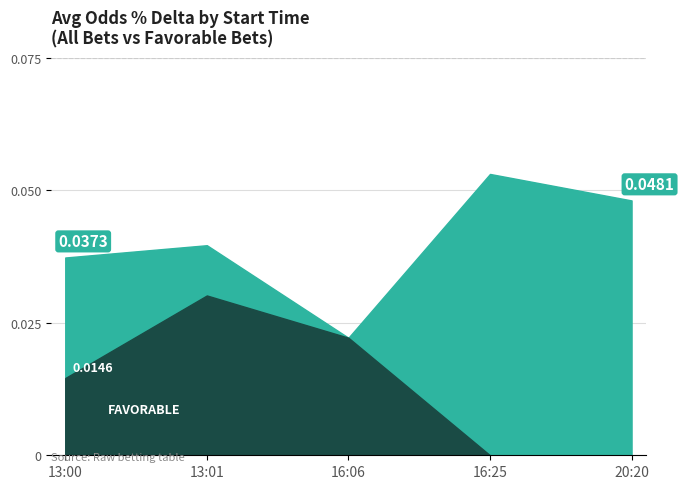

True or false: the data has more than 0 interior local peaks.

True